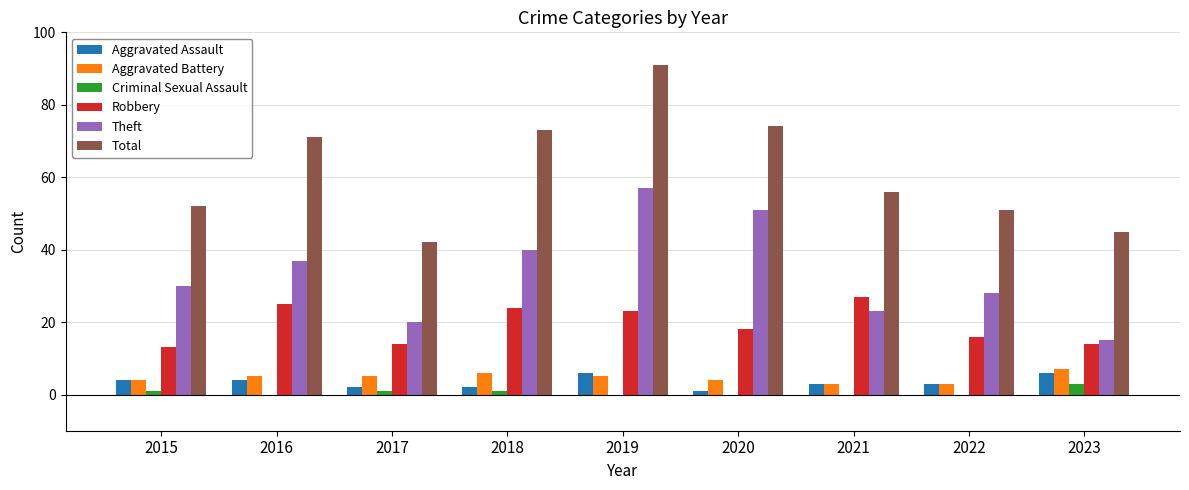

What is the total value across all series at 2019?

182